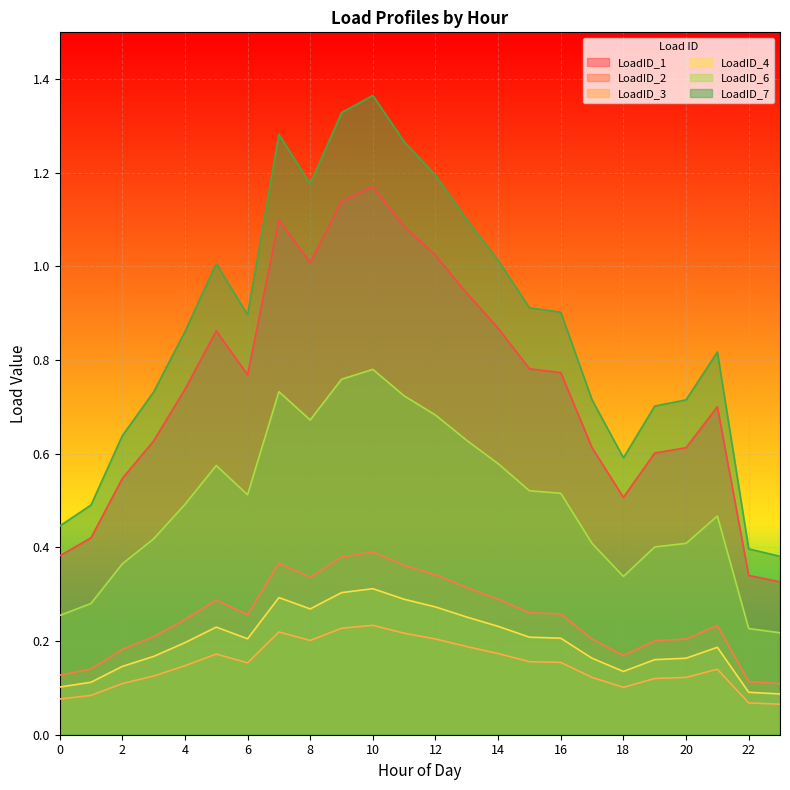

At which category does LoadID_7 reach its first local peak?

5